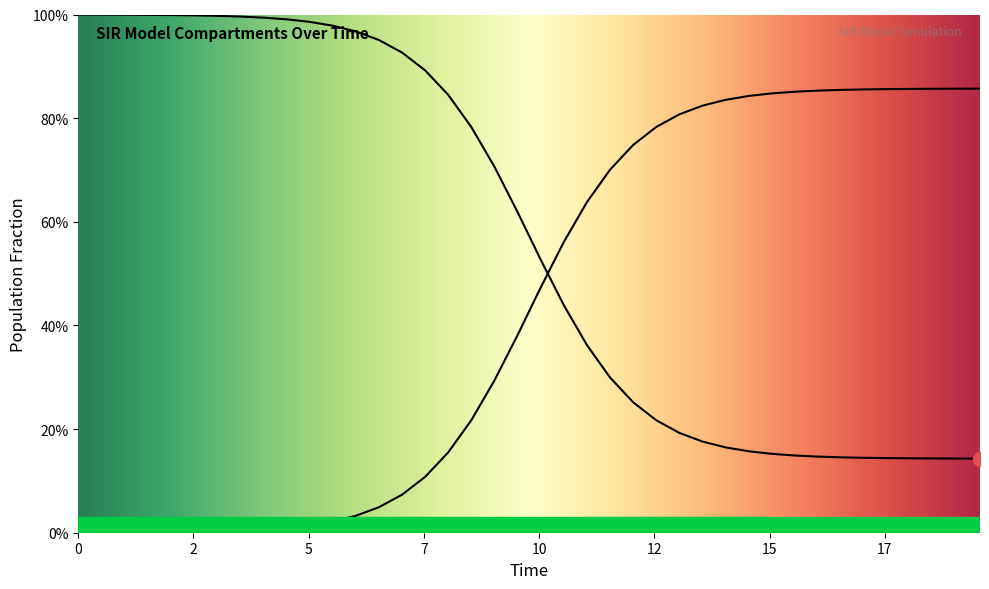

What is the label of the 8th point from the left?

17